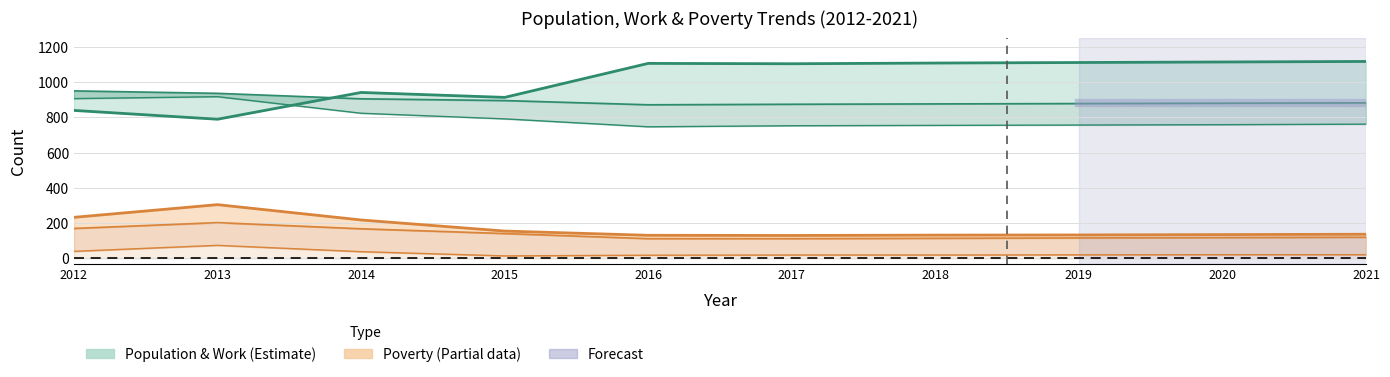

How many distinct data groups are displayed?

6